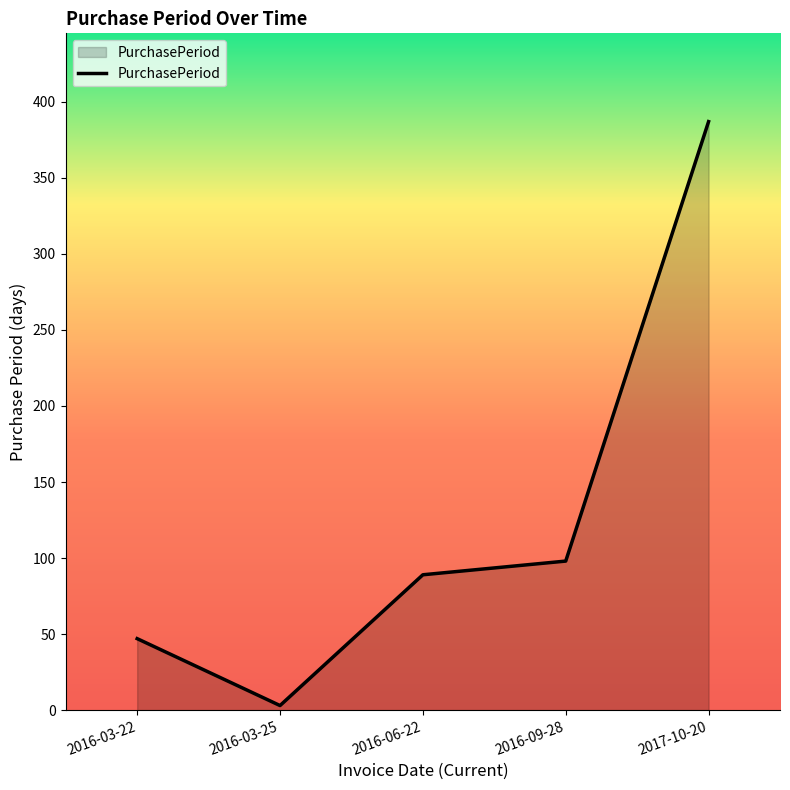

What position from the right is 2016-03-25?

4